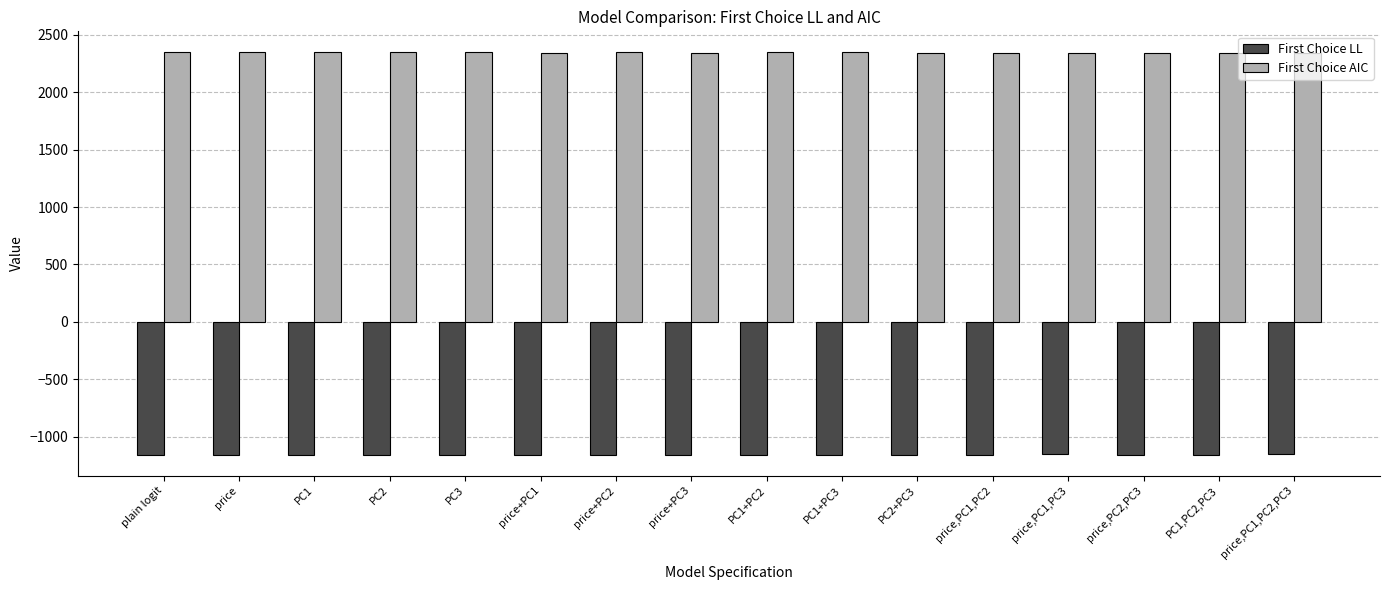

How many values in the First Choice LL series are below -1157?

9